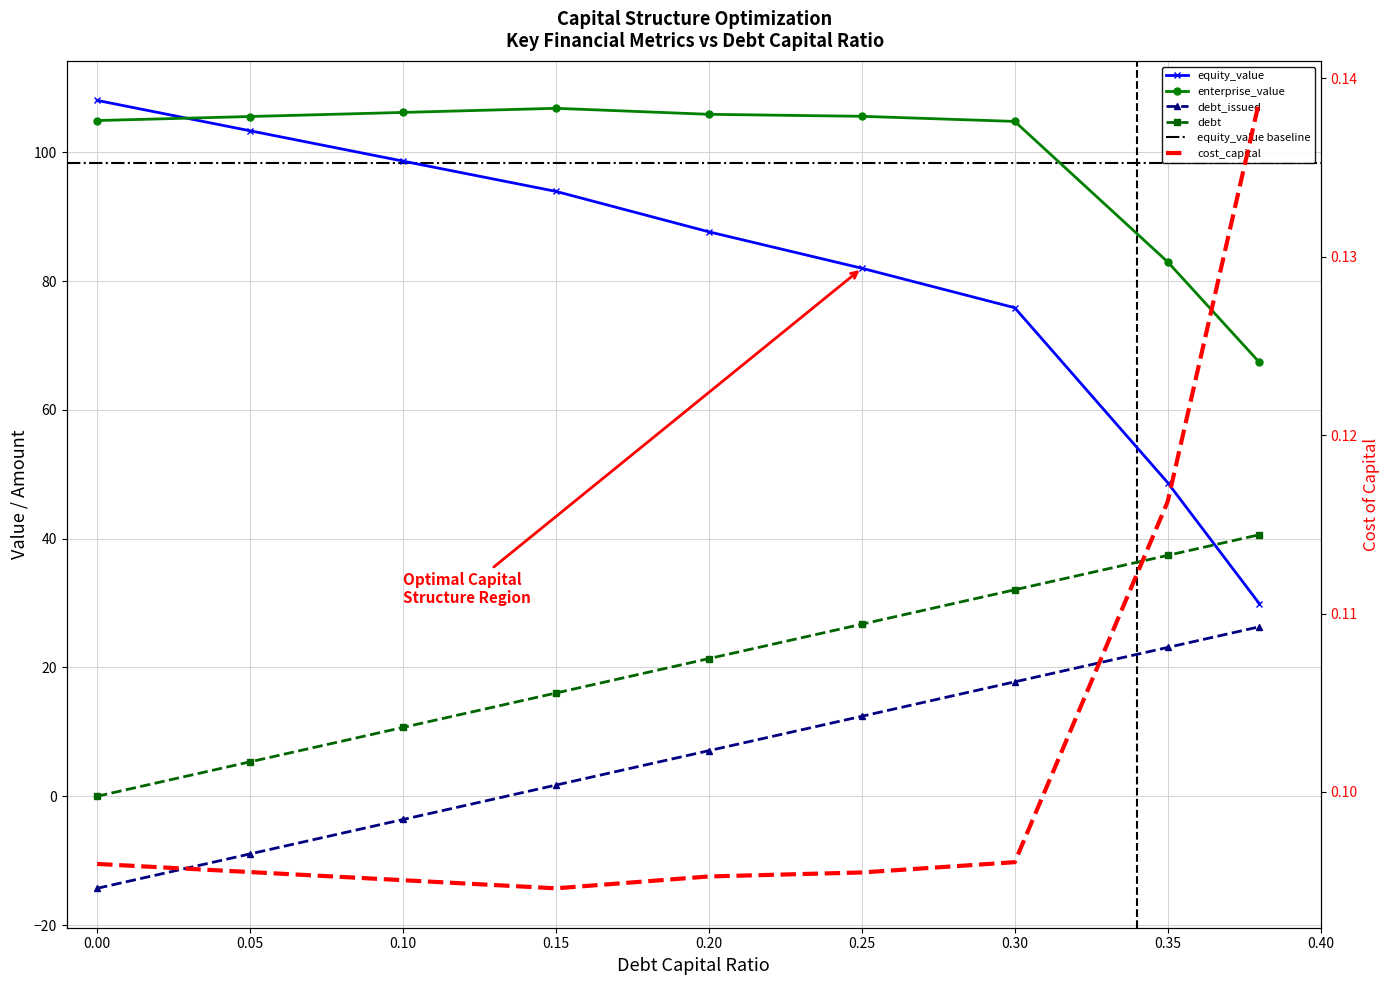

What is the label of the 7th point from the right?

0.1